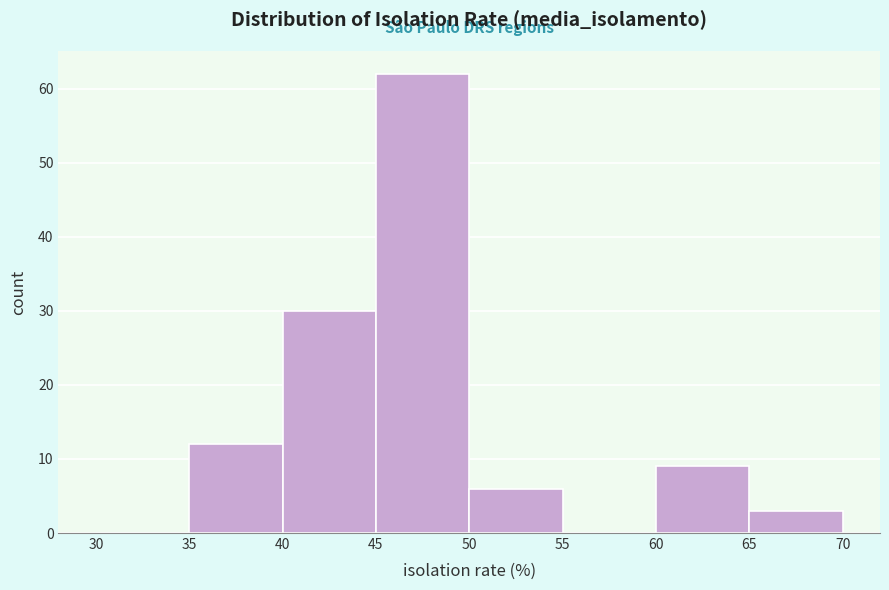

Reading left to right, list every bar in this chart as the range it spans on the x-axis followed by its height. The values are not printed on the chart, so give them approximately, as read against the axis.

30 to 35: 0
35 to 40: 12
40 to 45: 30
45 to 50: 62
50 to 55: 6
55 to 60: 0
60 to 65: 9
65 to 70: 3